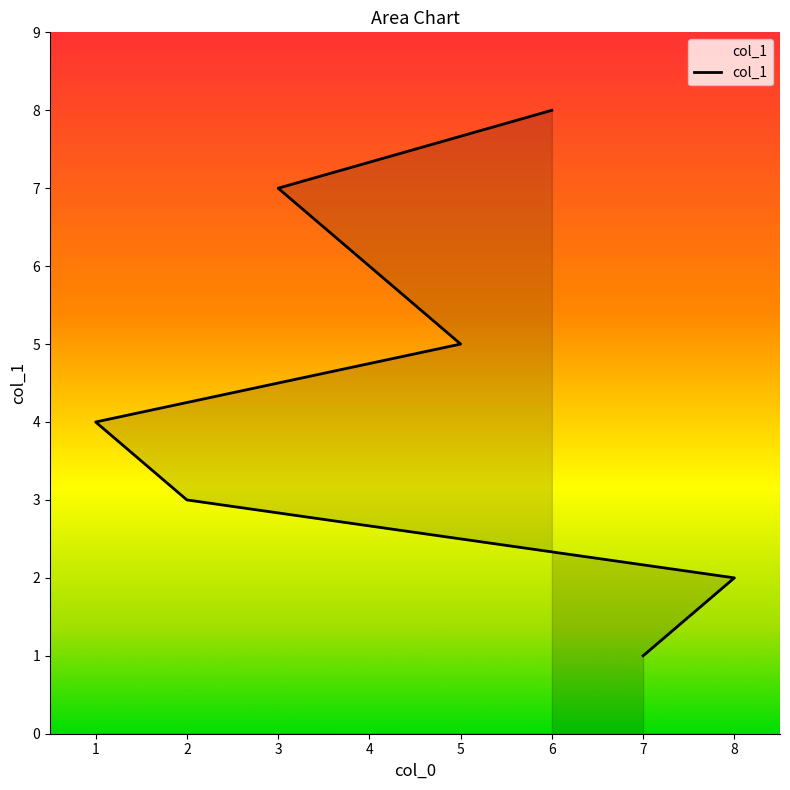

What is the label of the 4th point from the left?

1